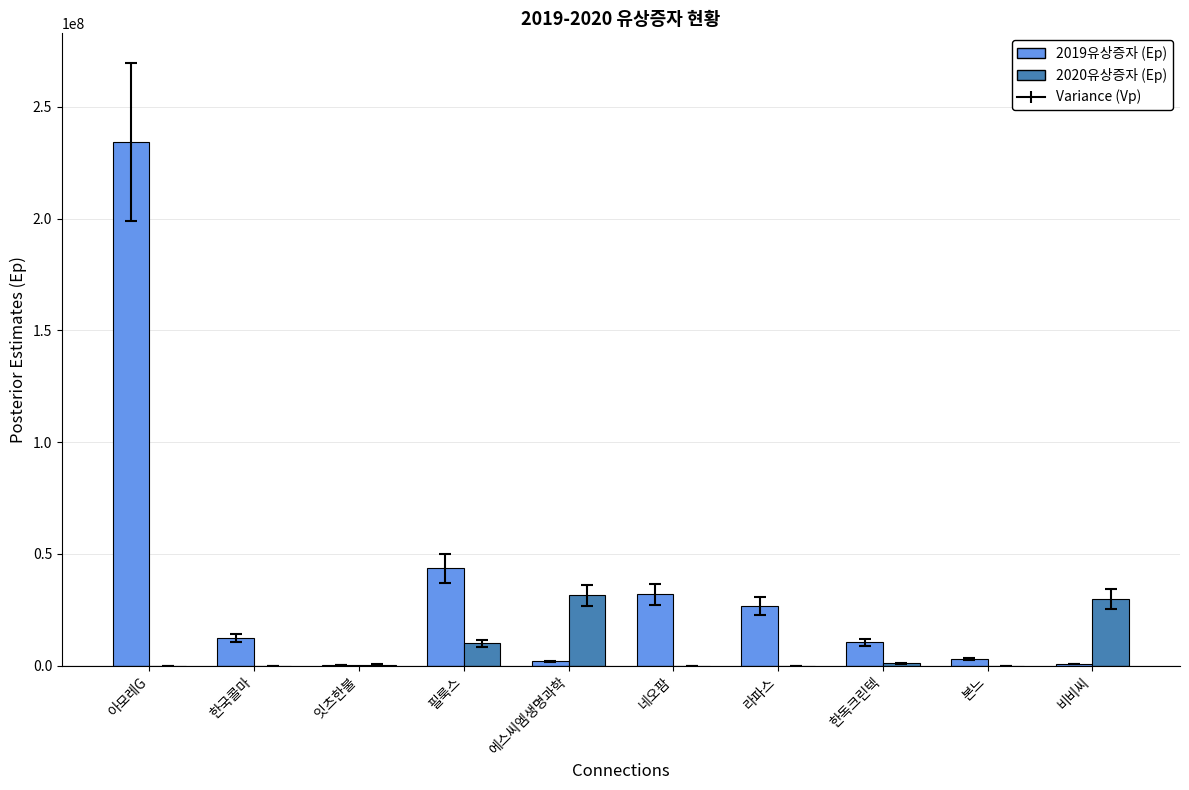

Which label corresponds to the largest value in the chart?

아모레G